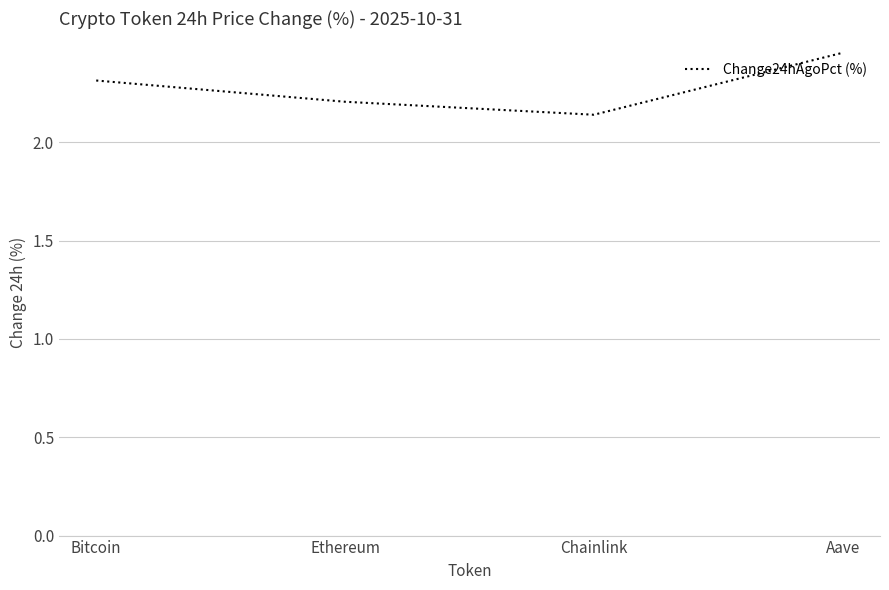

Is it true that the value at Bitcoin is 3.9?

False